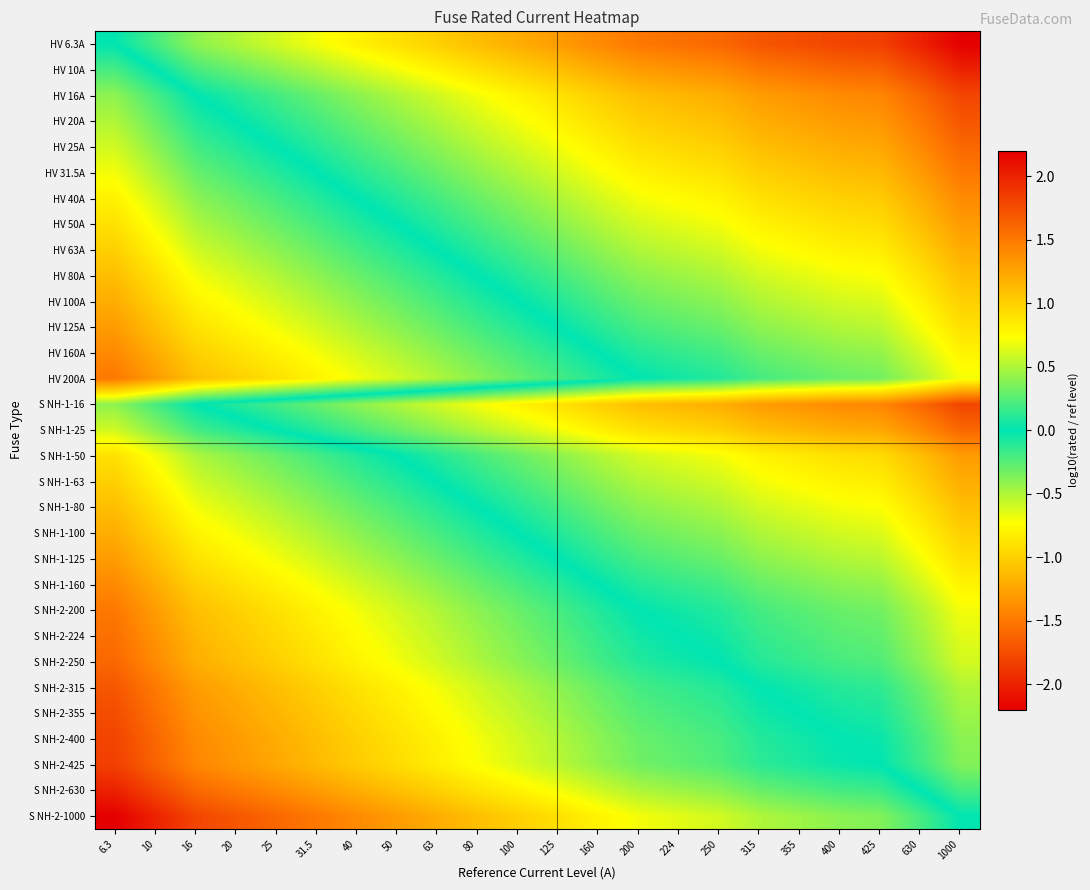

What is the spread (max minus min) of values at 160?

2.2